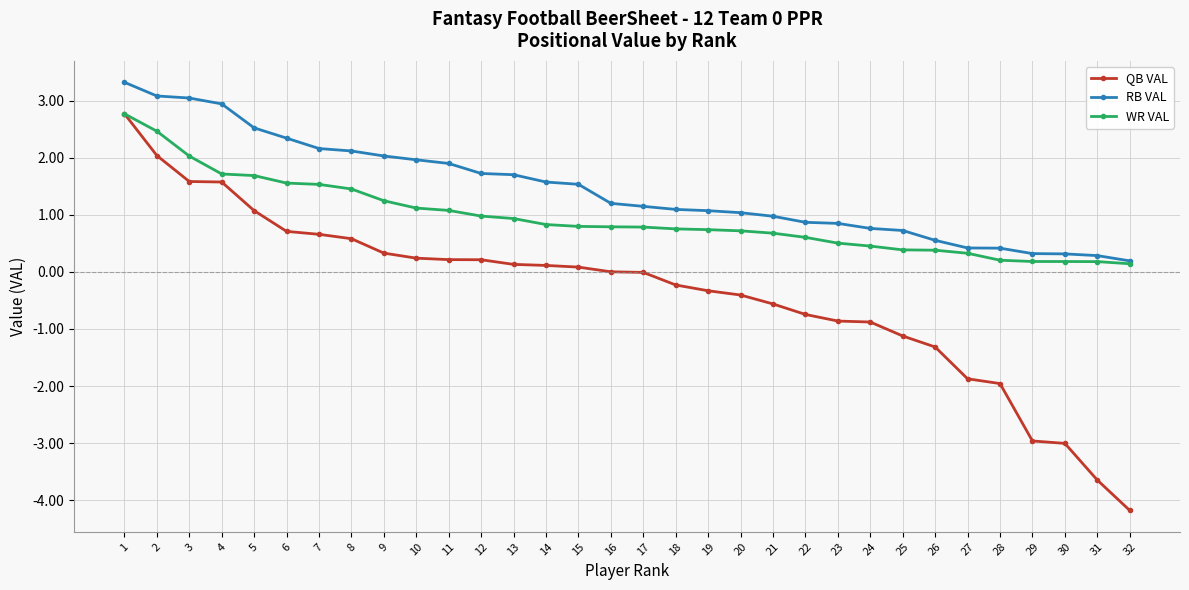

List the series in order of their overall mean, lowest first.

QB VAL, WR VAL, RB VAL